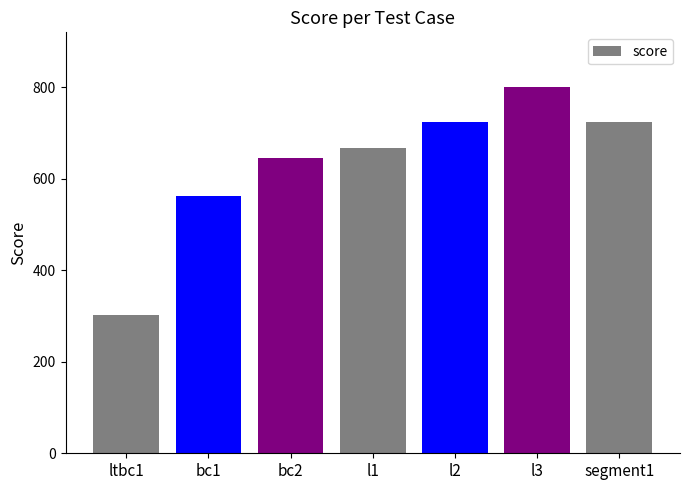

How many bars are there in total?

7